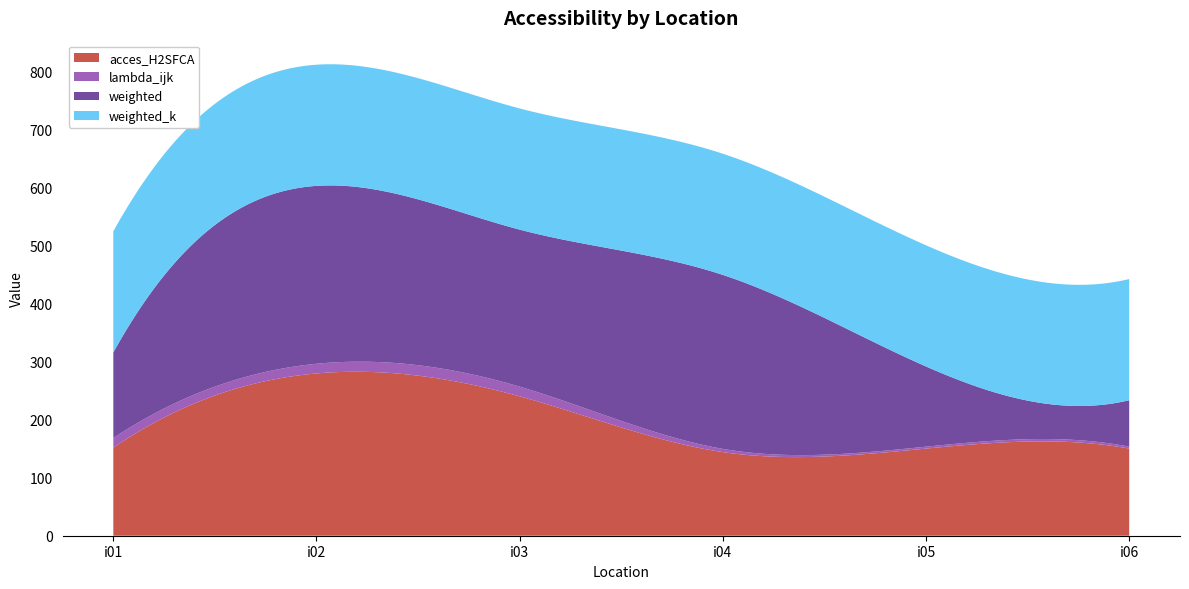

Reading right to left, extract all data points from this chart.

acces_H2SFCA: i06=150.0	i05=150.0	i04=144.0	i03=240.0	i02=279.4	i01=151.5
lambda_ijk: i06=3.3	i05=3.3	i04=5.6	i03=16.7	i02=16.7	i01=16.7
weighted: i06=80.0	i05=138.1	i04=299.5	i03=270.4	i02=306.3	i01=147.3
weighted_k: i06=208.6	i05=208.6	i04=208.6	i03=208.6	i02=208.6	i01=208.6